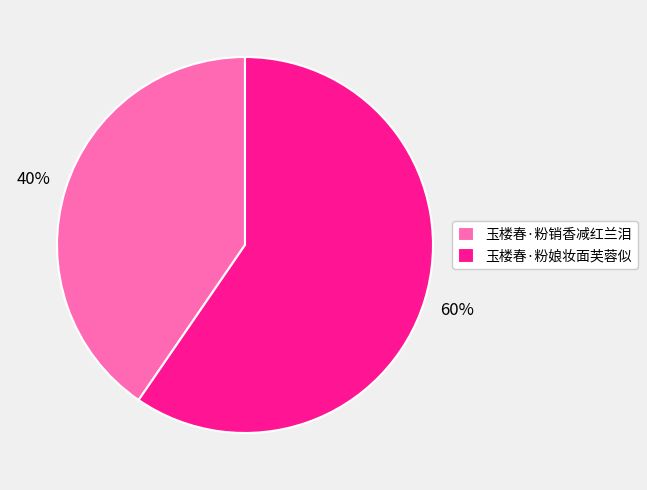

How many slices are in this pie chart?

2